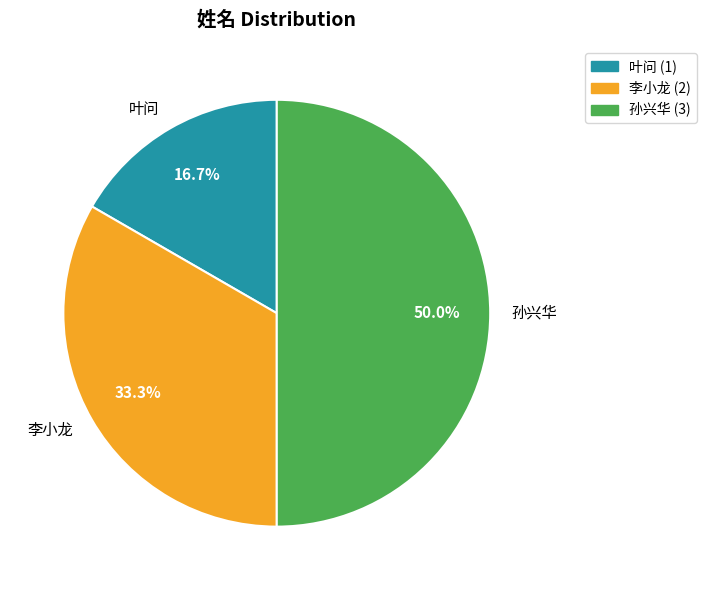

The 李小龙 slice represents 33% of the pie. True or false?

True